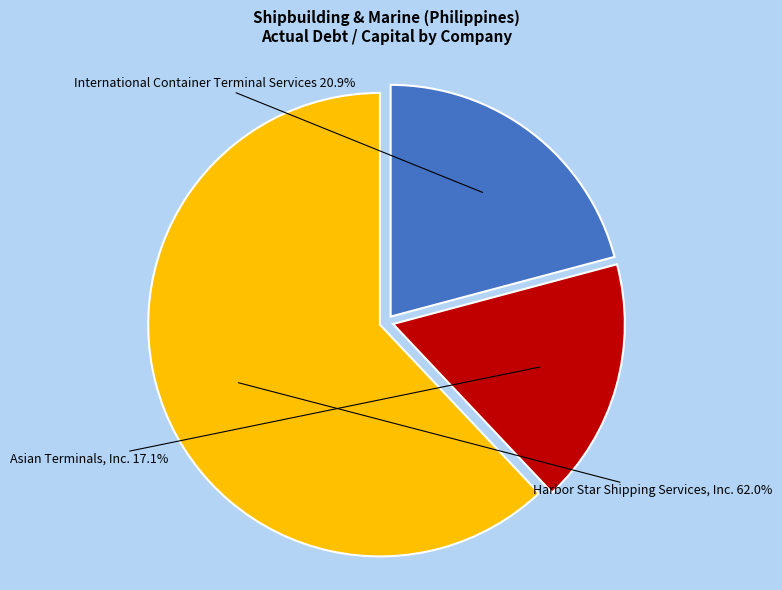

How many slices are in this pie chart?

3